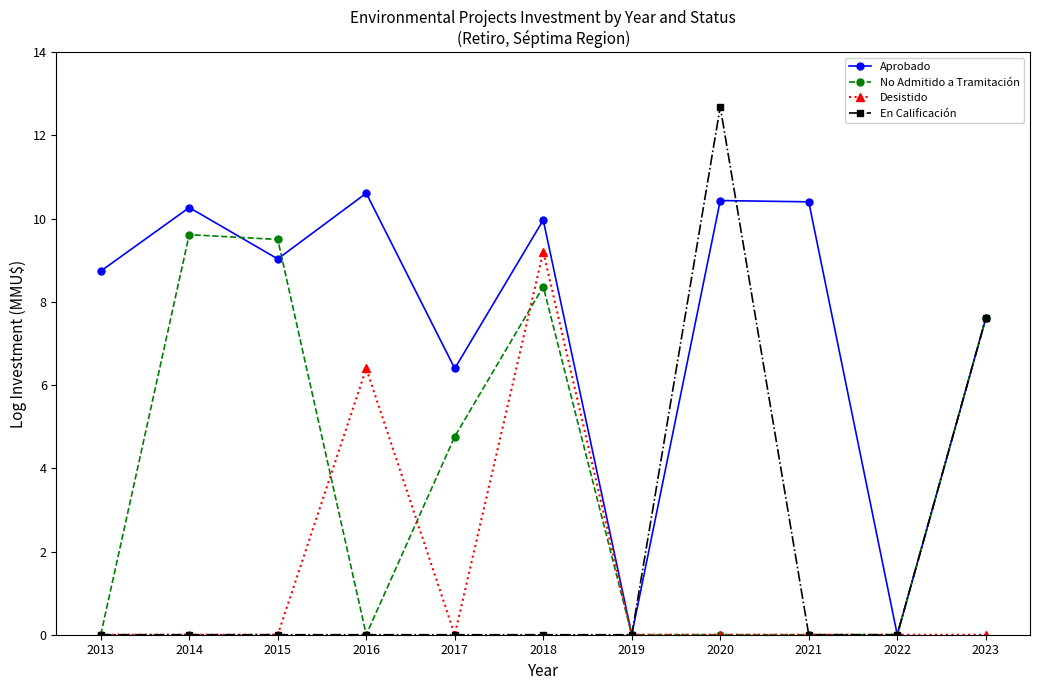

Rank the series by their maximum value, from lowest to highest.

Desistido, No Admitido a Tramitación, Aprobado, En Calificación